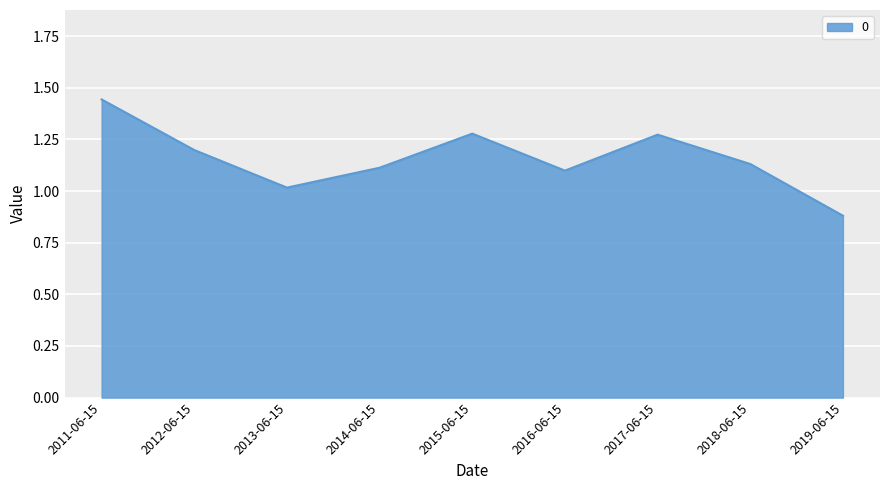

What position from the right is 2013-06-15?

7